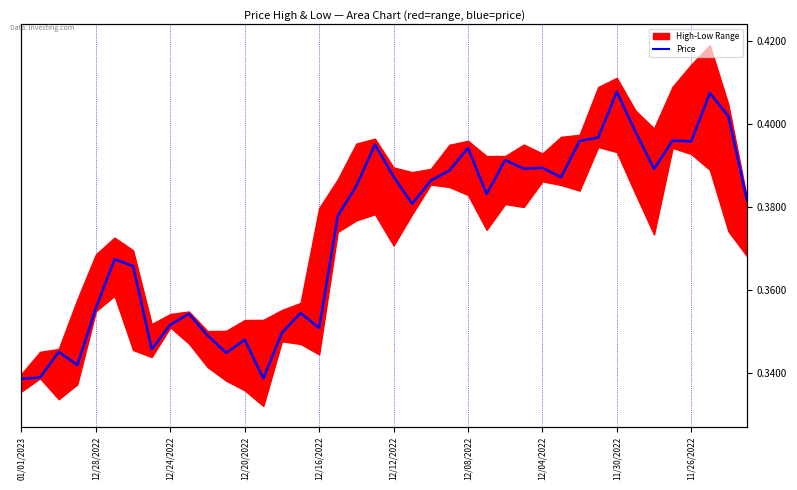

What value does the data have at 11/26/2022?

0.4